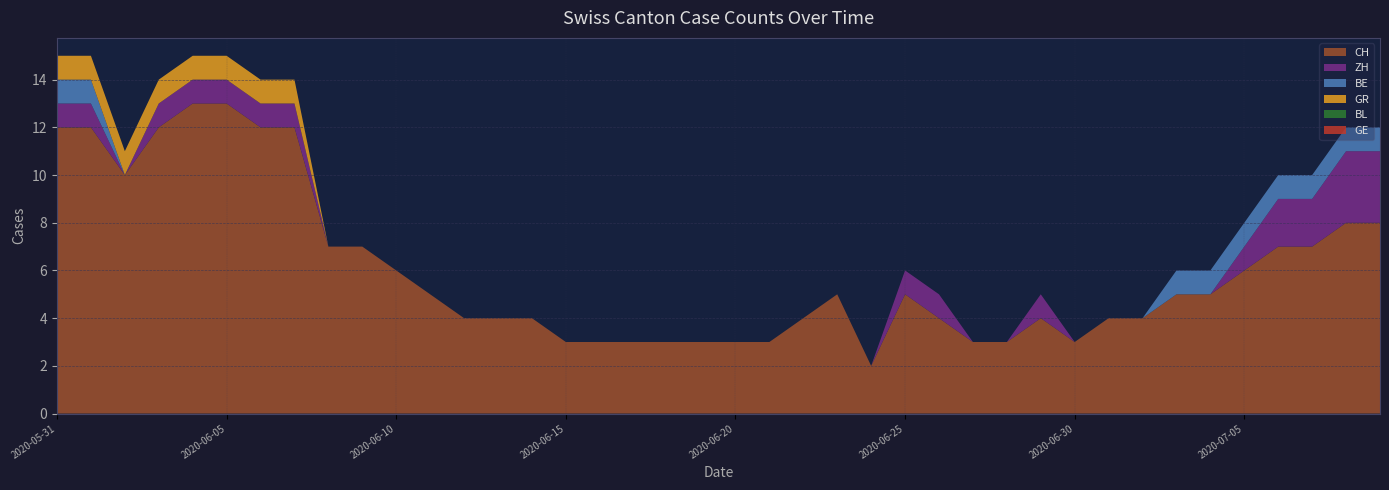

Reading left to right, list all the values displayed in this chart.

CH: 2020-05-31=12	2020-06-01=12	2020-06-02=10	2020-06-03=12	2020-06-04=13	2020-06-05=13	2020-06-06=12	2020-06-07=12	2020-06-08=7	2020-06-09=7	2020-06-10=6	2020-06-11=5	2020-06-12=4	2020-06-13=4	2020-06-14=4	2020-06-15=3	2020-06-16=3	2020-06-17=3	2020-06-18=3	2020-06-19=3	2020-06-20=3	2020-06-21=3	2020-06-22=4	2020-06-23=5	2020-06-24=2	2020-06-25=5	2020-06-26=4	2020-06-27=3	2020-06-28=3	2020-06-29=4	2020-06-30=3	2020-07-01=4	2020-07-02=4	2020-07-03=5	2020-07-04=5	2020-07-05=6	2020-07-06=7	2020-07-07=7	2020-07-08=8	2020-07-09=8
ZH: 2020-05-31=1	2020-06-01=1	2020-06-02=0	2020-06-03=1	2020-06-04=1	2020-06-05=1	2020-06-06=1	2020-06-07=1	2020-06-08=0	2020-06-09=0	2020-06-10=0	2020-06-11=0	2020-06-12=0	2020-06-13=0	2020-06-14=0	2020-06-15=0	2020-06-16=0	2020-06-17=0	2020-06-18=0	2020-06-19=0	2020-06-20=0	2020-06-21=0	2020-06-22=0	2020-06-23=0	2020-06-24=0	2020-06-25=1	2020-06-26=1	2020-06-27=0	2020-06-28=0	2020-06-29=1	2020-06-30=0	2020-07-01=0	2020-07-02=0	2020-07-03=0	2020-07-04=0	2020-07-05=1	2020-07-06=2	2020-07-07=2	2020-07-08=3	2020-07-09=3
BE: 2020-05-31=1	2020-06-01=1	2020-06-02=0	2020-06-03=0	2020-06-04=0	2020-06-05=0	2020-06-06=0	2020-06-07=0	2020-06-08=0	2020-06-09=0	2020-06-10=0	2020-06-11=0	2020-06-12=0	2020-06-13=0	2020-06-14=0	2020-06-15=0	2020-06-16=0	2020-06-17=0	2020-06-18=0	2020-06-19=0	2020-06-20=0	2020-06-21=0	2020-06-22=0	2020-06-23=0	2020-06-24=0	2020-06-25=0	2020-06-26=0	2020-06-27=0	2020-06-28=0	2020-06-29=0	2020-06-30=0	2020-07-01=0	2020-07-02=0	2020-07-03=1	2020-07-04=1	2020-07-05=1	2020-07-06=1	2020-07-07=1	2020-07-08=1	2020-07-09=1
GR: 2020-05-31=1	2020-06-01=1	2020-06-02=1	2020-06-03=1	2020-06-04=1	2020-06-05=1	2020-06-06=1	2020-06-07=1	2020-06-08=0	2020-06-09=0	2020-06-10=0	2020-06-11=0	2020-06-12=0	2020-06-13=0	2020-06-14=0	2020-06-15=0	2020-06-16=0	2020-06-17=0	2020-06-18=0	2020-06-19=0	2020-06-20=0	2020-06-21=0	2020-06-22=0	2020-06-23=0	2020-06-24=0	2020-06-25=0	2020-06-26=0	2020-06-27=0	2020-06-28=0	2020-06-29=0	2020-06-30=0	2020-07-01=0	2020-07-02=0	2020-07-03=0	2020-07-04=0	2020-07-05=0	2020-07-06=0	2020-07-07=0	2020-07-08=0	2020-07-09=0
BL: 2020-05-31=0	2020-06-01=0	2020-06-02=0	2020-06-03=0	2020-06-04=0	2020-06-05=0	2020-06-06=0	2020-06-07=0	2020-06-08=0	2020-06-09=0	2020-06-10=0	2020-06-11=0	2020-06-12=0	2020-06-13=0	2020-06-14=0	2020-06-15=0	2020-06-16=0	2020-06-17=0	2020-06-18=0	2020-06-19=0	2020-06-20=0	2020-06-21=0	2020-06-22=0	2020-06-23=0	2020-06-24=0	2020-06-25=0	2020-06-26=0	2020-06-27=0	2020-06-28=0	2020-06-29=0	2020-06-30=0	2020-07-01=0	2020-07-02=0	2020-07-03=0	2020-07-04=0	2020-07-05=0	2020-07-06=0	2020-07-07=0	2020-07-08=0	2020-07-09=0
GE: 2020-05-31=0	2020-06-01=0	2020-06-02=0	2020-06-03=0	2020-06-04=0	2020-06-05=0	2020-06-06=0	2020-06-07=0	2020-06-08=0	2020-06-09=0	2020-06-10=0	2020-06-11=0	2020-06-12=0	2020-06-13=0	2020-06-14=0	2020-06-15=0	2020-06-16=0	2020-06-17=0	2020-06-18=0	2020-06-19=0	2020-06-20=0	2020-06-21=0	2020-06-22=0	2020-06-23=0	2020-06-24=0	2020-06-25=0	2020-06-26=0	2020-06-27=0	2020-06-28=0	2020-06-29=0	2020-06-30=0	2020-07-01=0	2020-07-02=0	2020-07-03=0	2020-07-04=0	2020-07-05=0	2020-07-06=0	2020-07-07=0	2020-07-08=0	2020-07-09=0